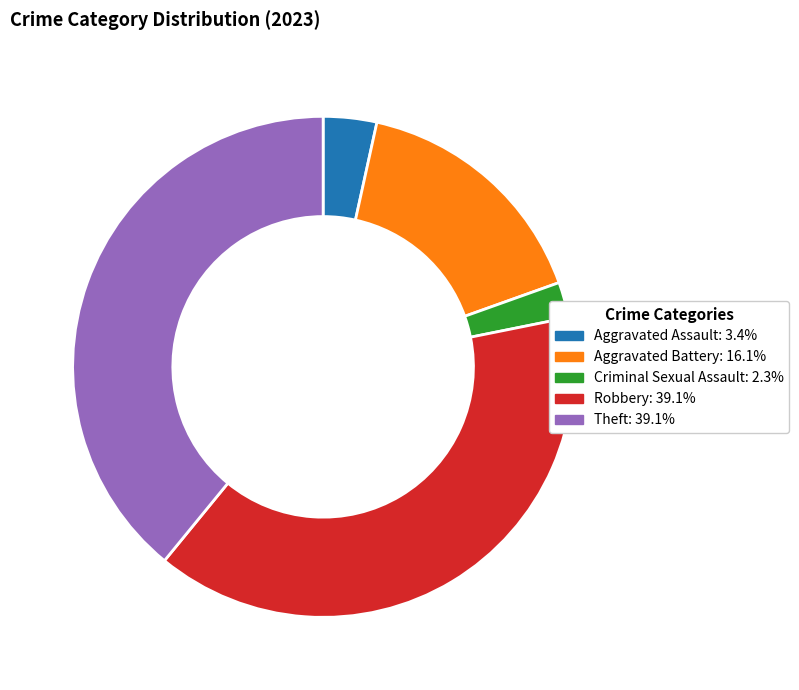

Does any single category account for the majority?

No